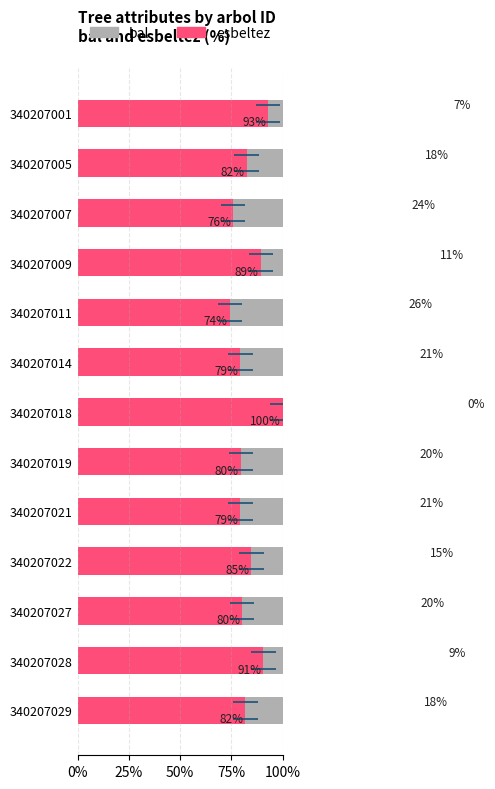

Which series has the widest spread of values?

bal